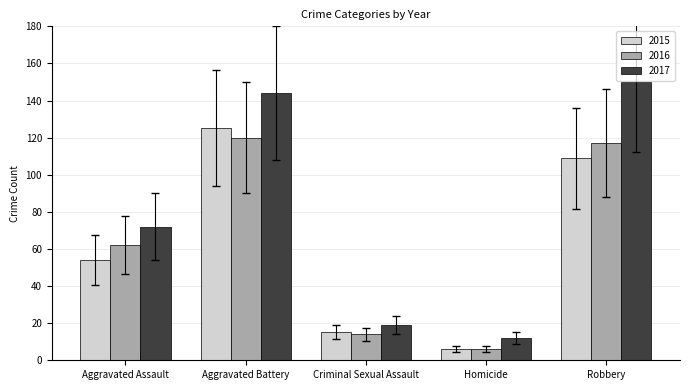

The value of 2016 at Aggravated Battery is 25. True or false?

False